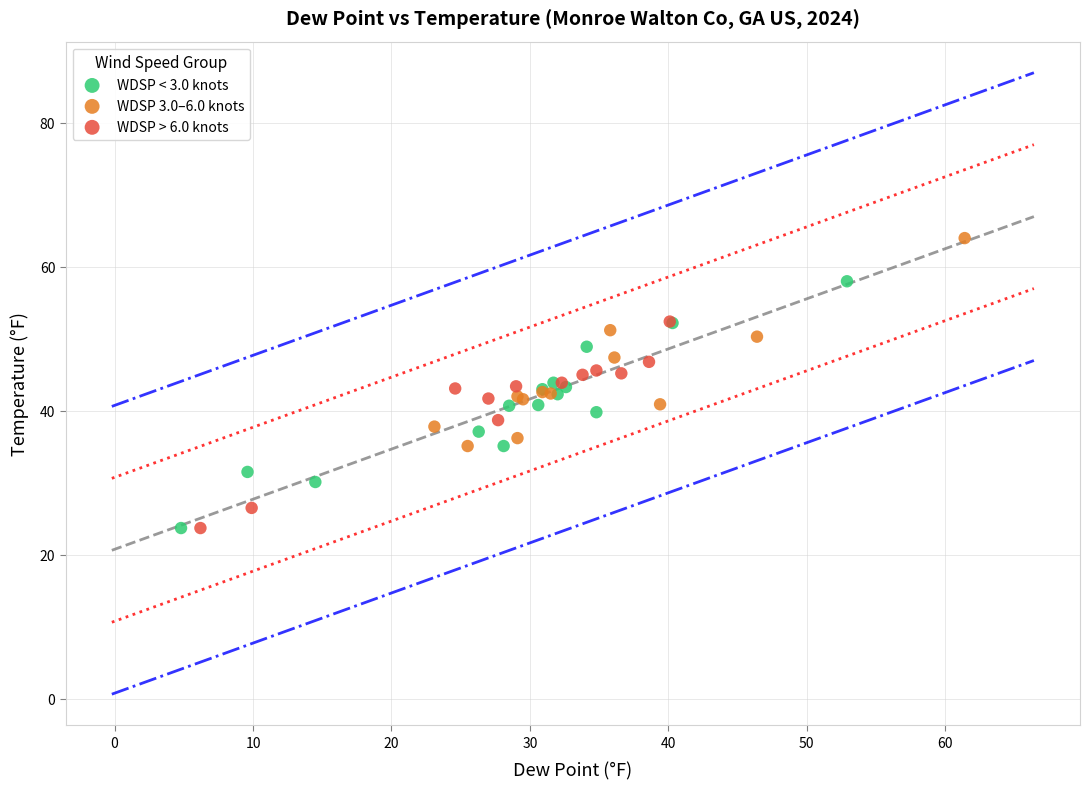

Which series has the largest Y range (max minus min)?

WDSP < 3.0 knots